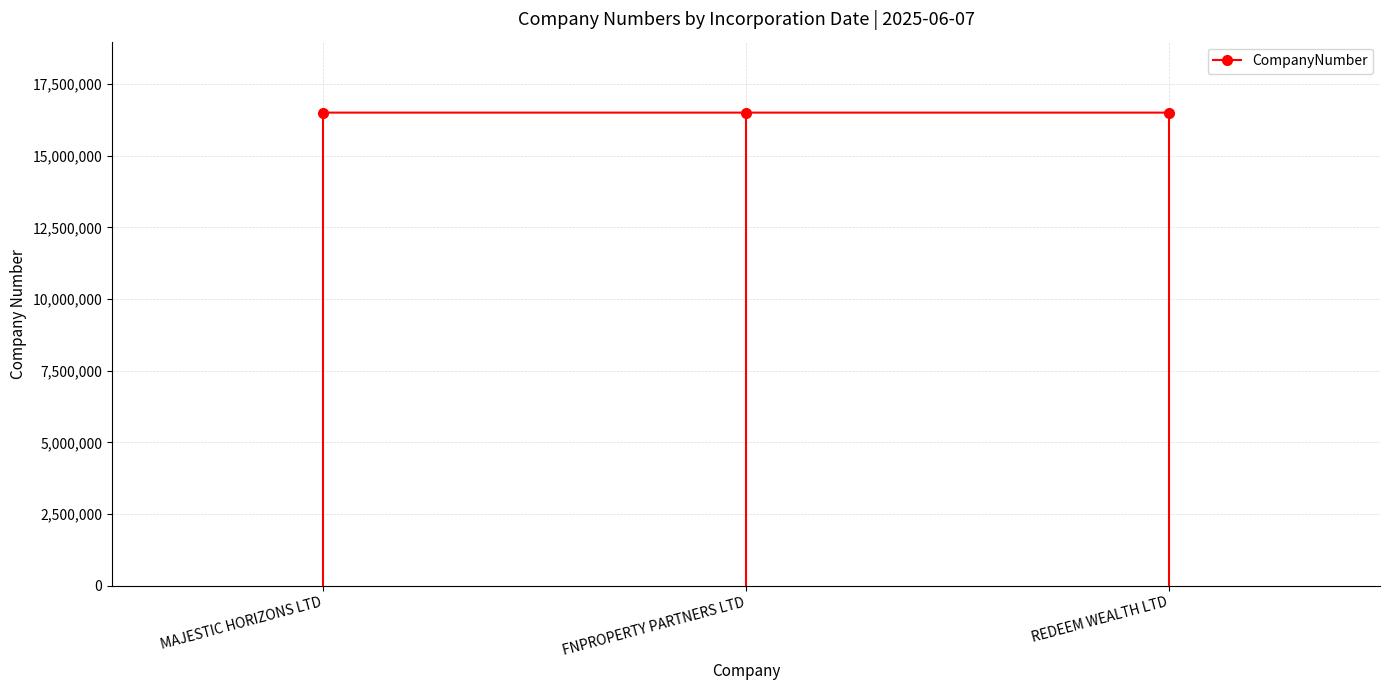

What is the sum of all values?

49507705